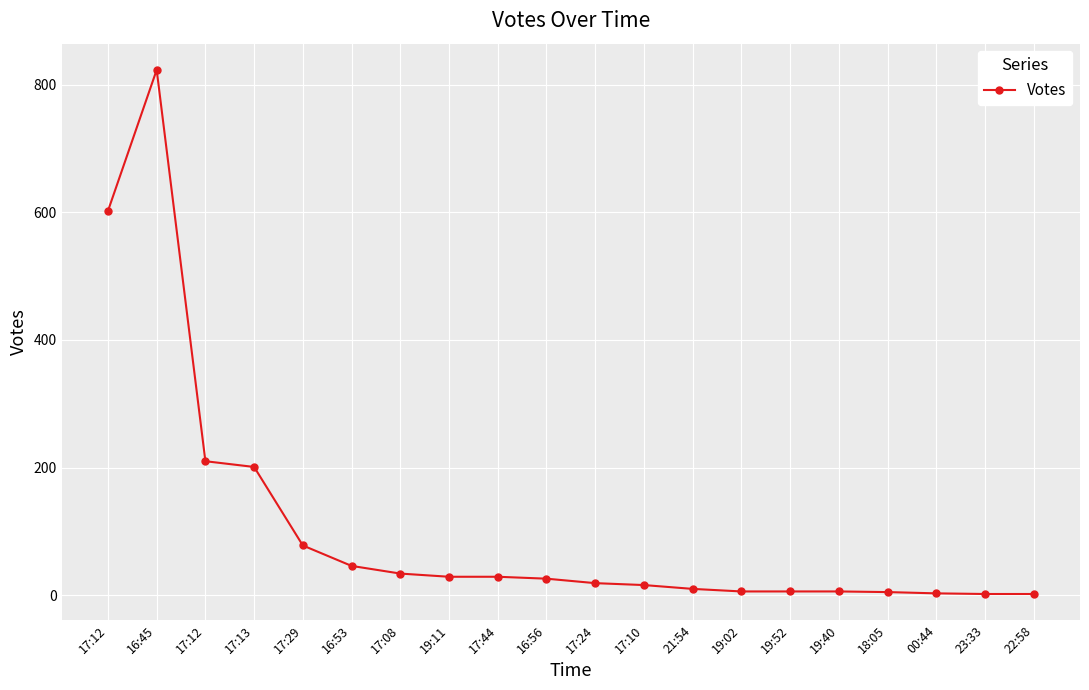

Read the value at 21:54, to the nearest 10.

10